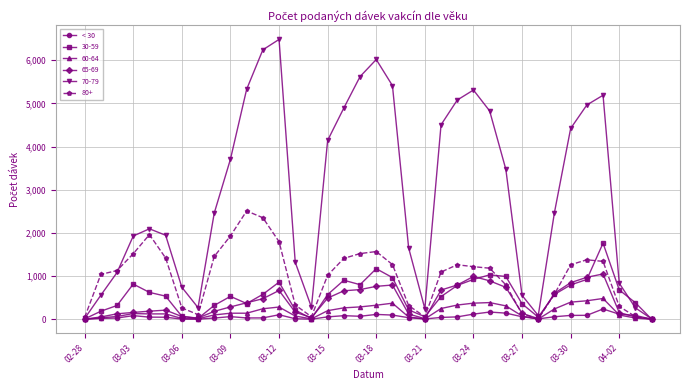

True or false: 60-64 has more than 0 interior local peaks.

True